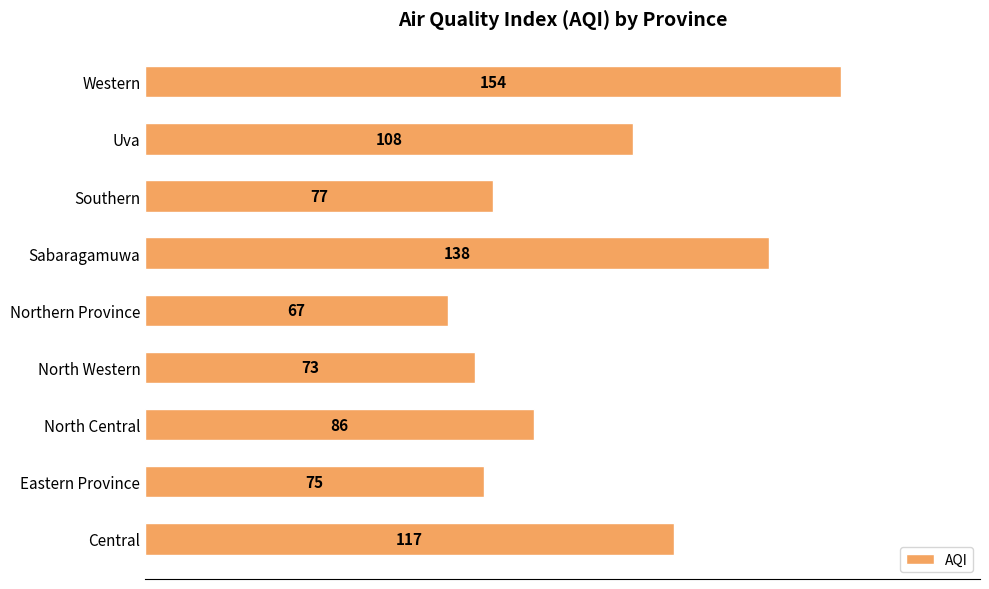

What is the difference between the maximum and minimum values?

87